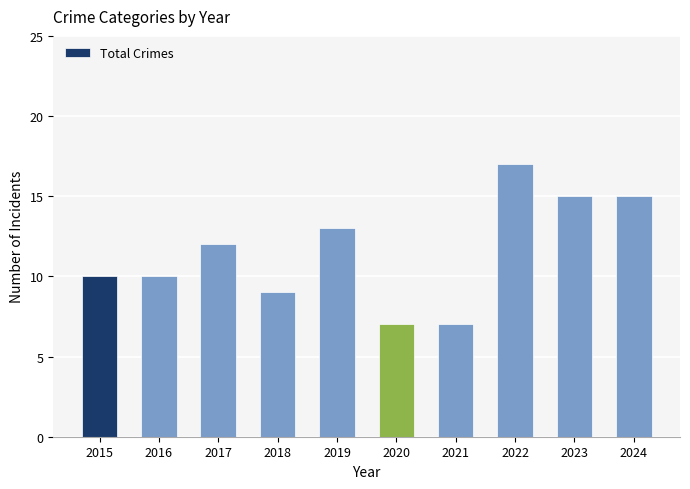

What is the change in value from 2017 to 2023?

+3